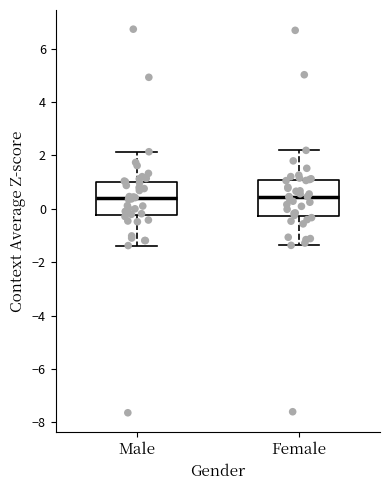

Reading left to right, read every box against the y-axis: the position of its median line, the range the box covers, and the ends of its whiskers. The values are not printed on the chart, so give them approximately, as read against the axis.

Male: median 0.4, box -0.2 to 1.0, whiskers -1.4 to 2.2
Female: median 0.4, box -0.2 to 1.0, whiskers -1.4 to 2.2